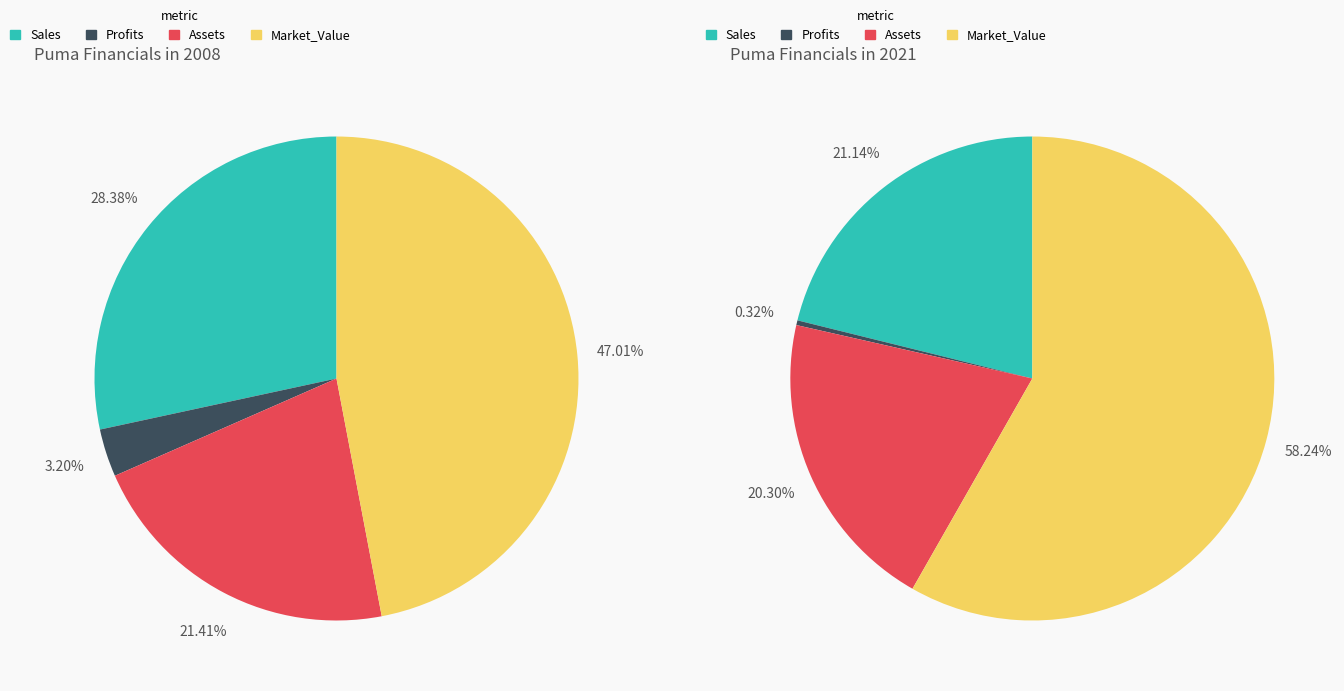

Combined, what portion of the pie is 2008 and 2021?

100.0%